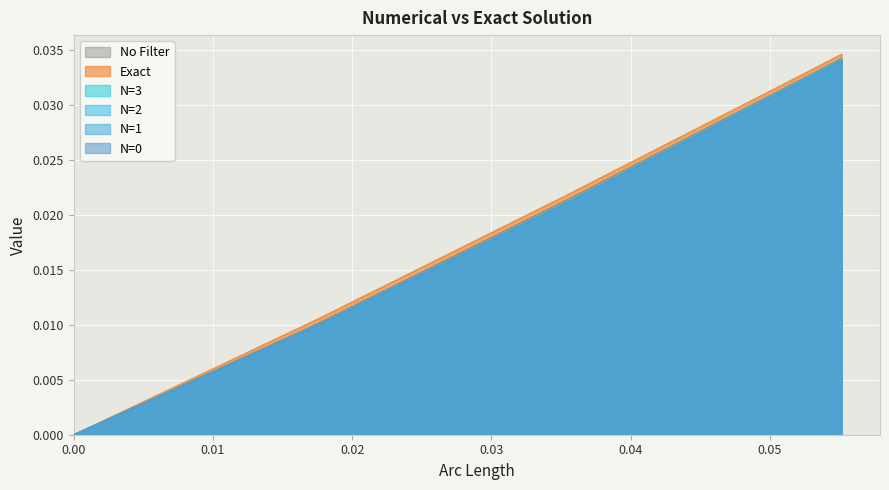

How many lines are shown in the chart?

6